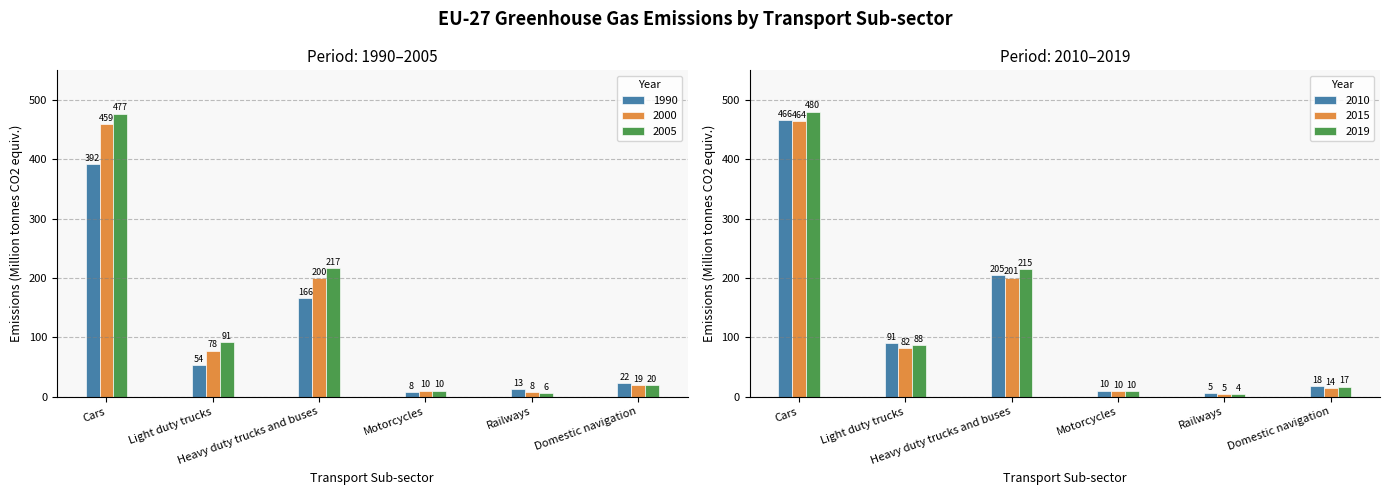

Which series has the largest total across all categories?

2005